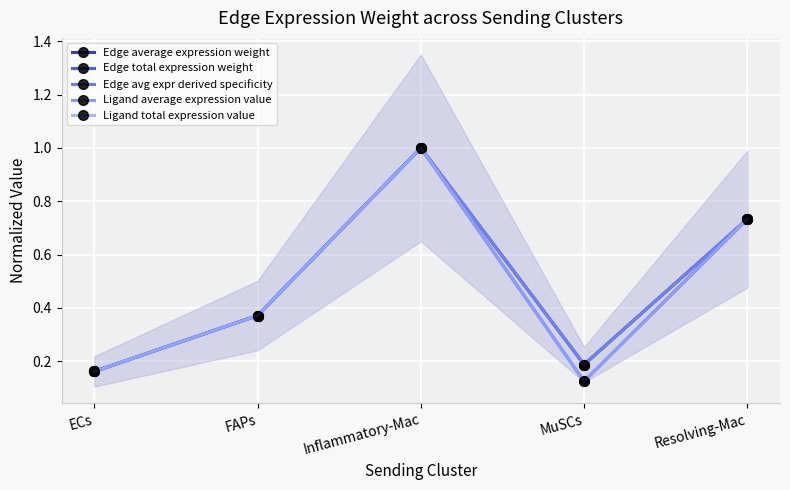

Where is Ligand average expression value nearest to the value 0?

ECs